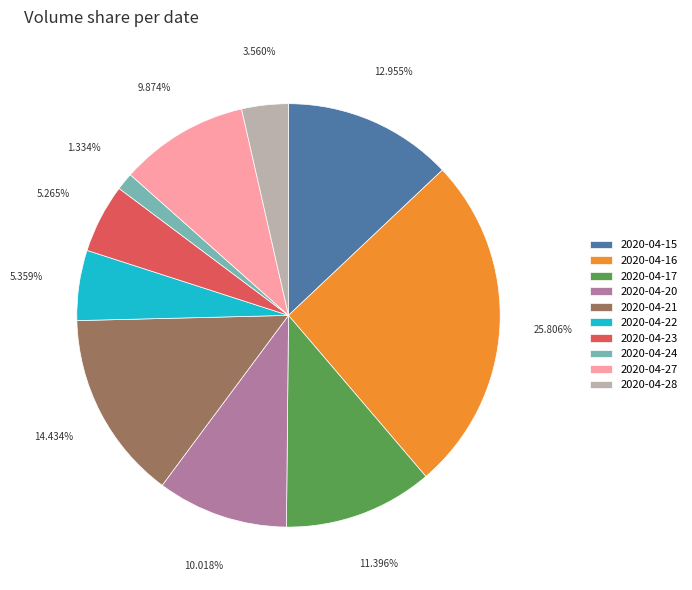

True or false: 2020-04-17 accounts for 26% of the total.

False